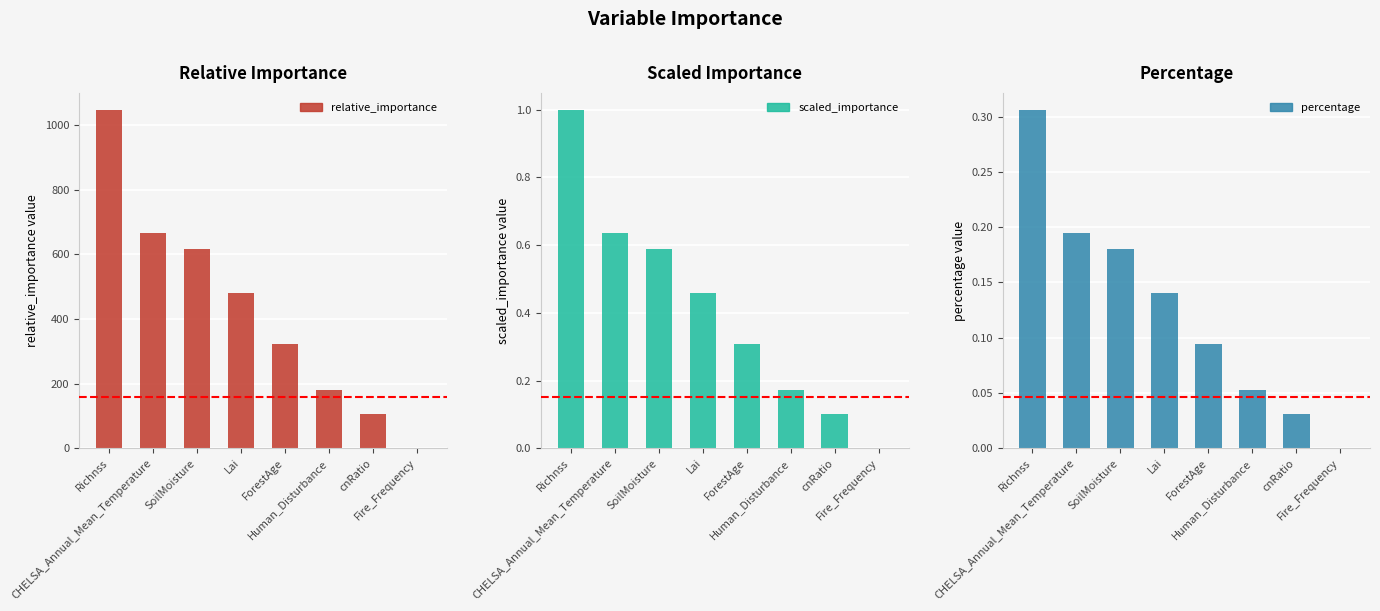

Are the bars grouped side by side (vs. stacked)?

Yes